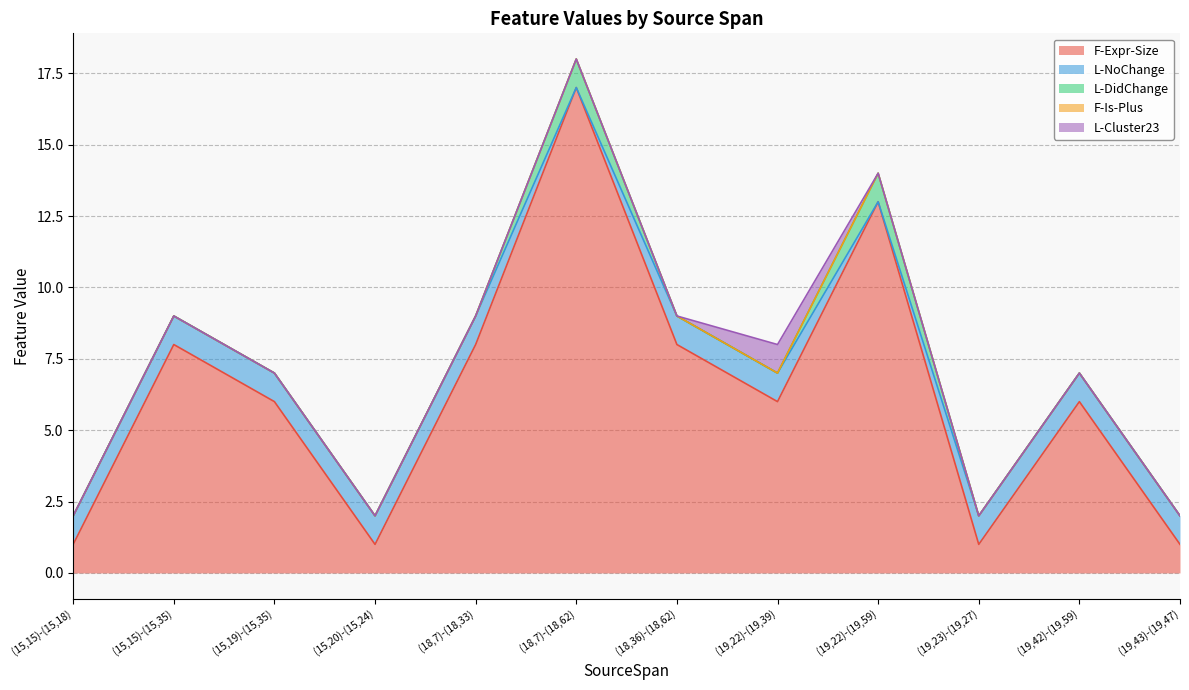

Which category has the lowest value in the L-Cluster23 series?

(15,15)-(15,18)